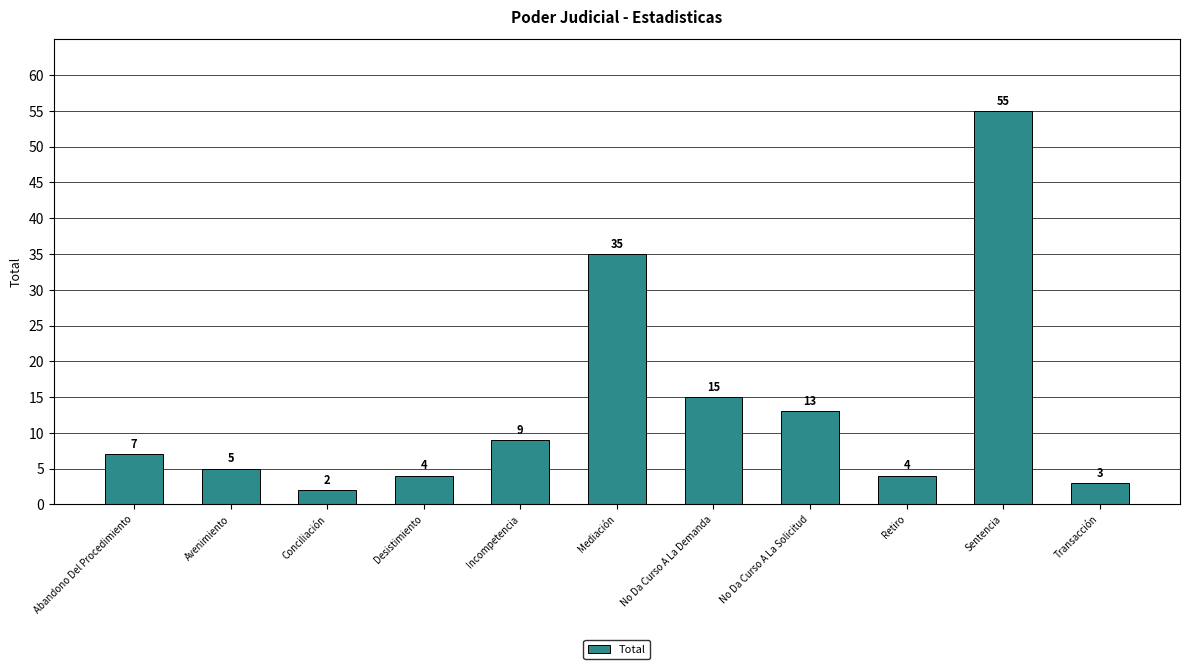

What is the difference between the maximum and minimum values?

53